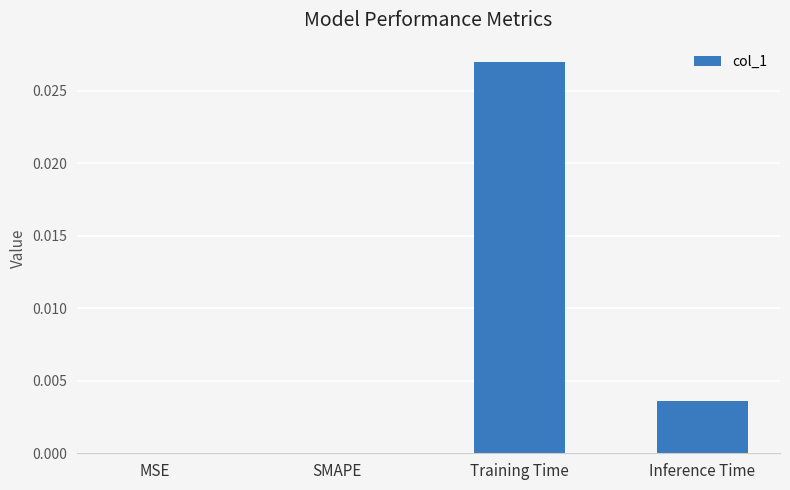

Between MSE and Inference Time, which is larger?

Inference Time